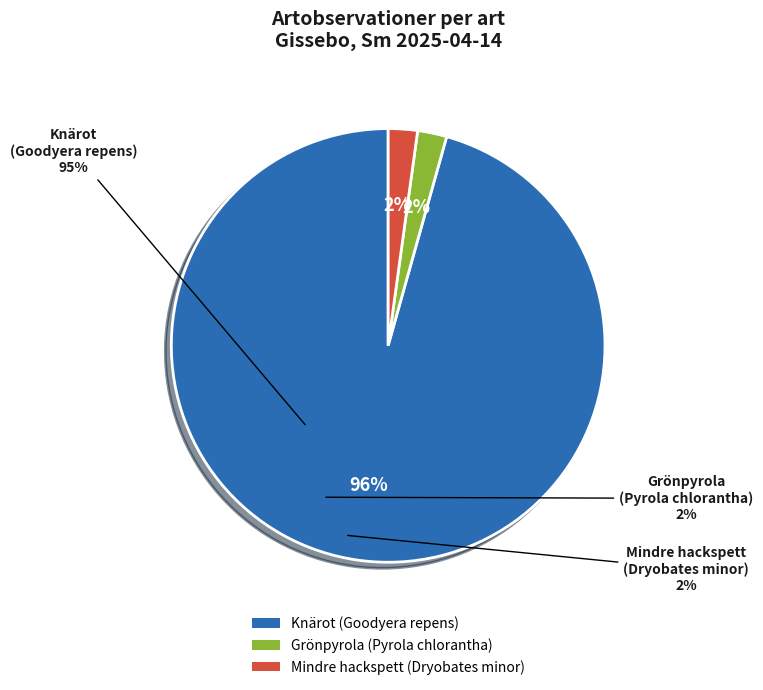

How many segments does this pie chart have?

3